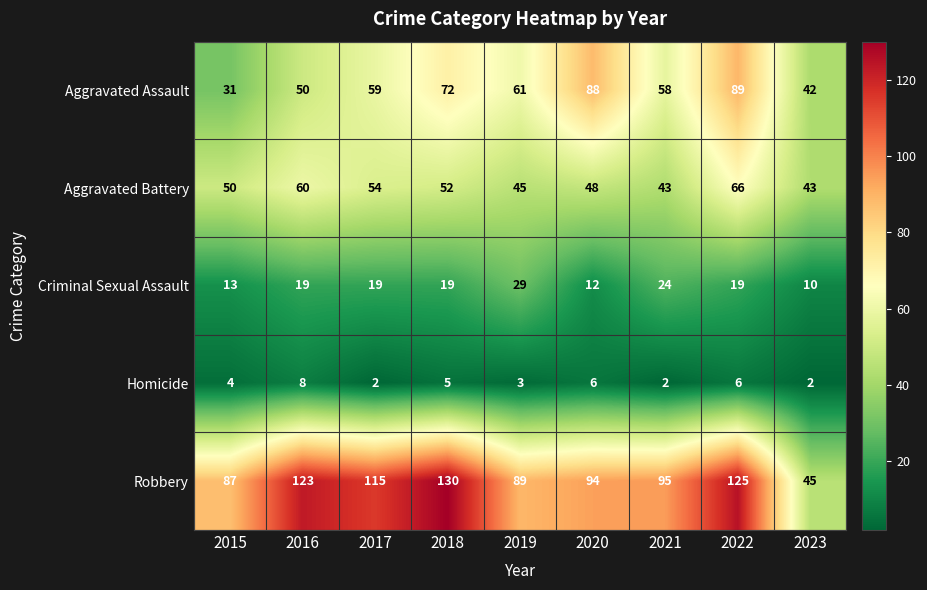

The value of Criminal Sexual Assault at 2022 is 19. True or false?

True